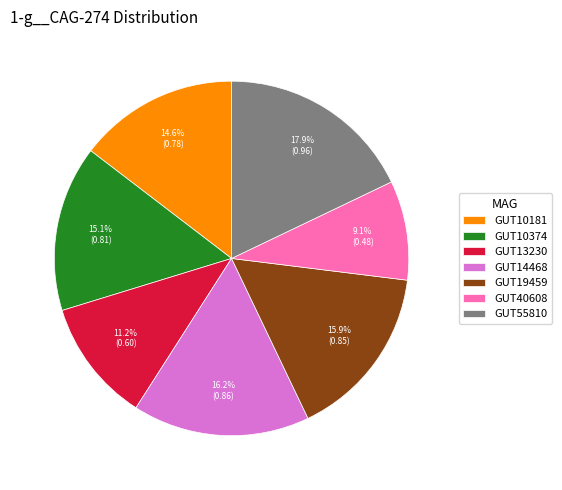

Is GUT10374 the majority of the pie?

No